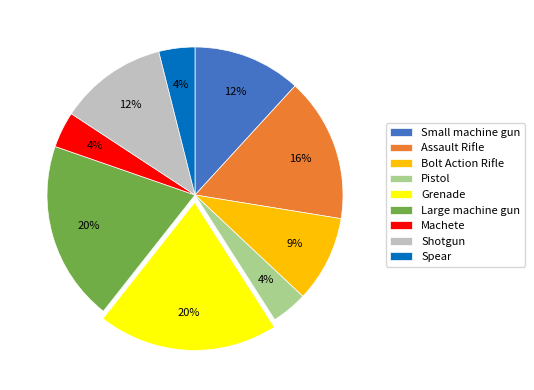

Combined, do Machete and Assault Rifle account for over 50%?

No